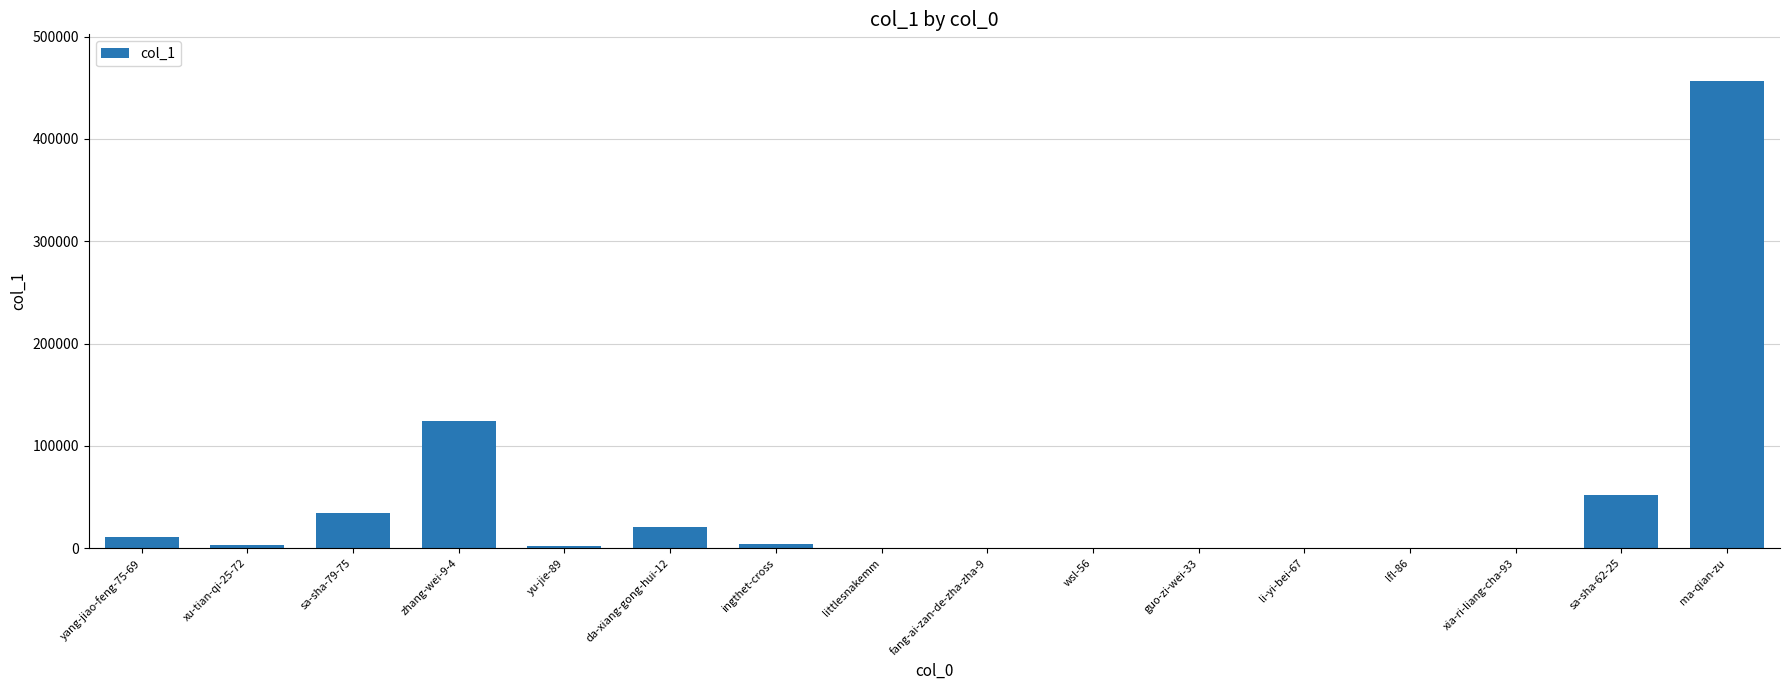

What is the ratio of the value at ingthet-cross to the value at da-xiang-gong-hui-12?

0.2